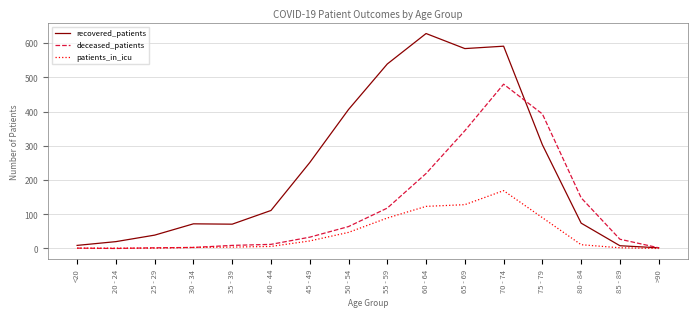

Does the chart have visible grid lines?

Yes